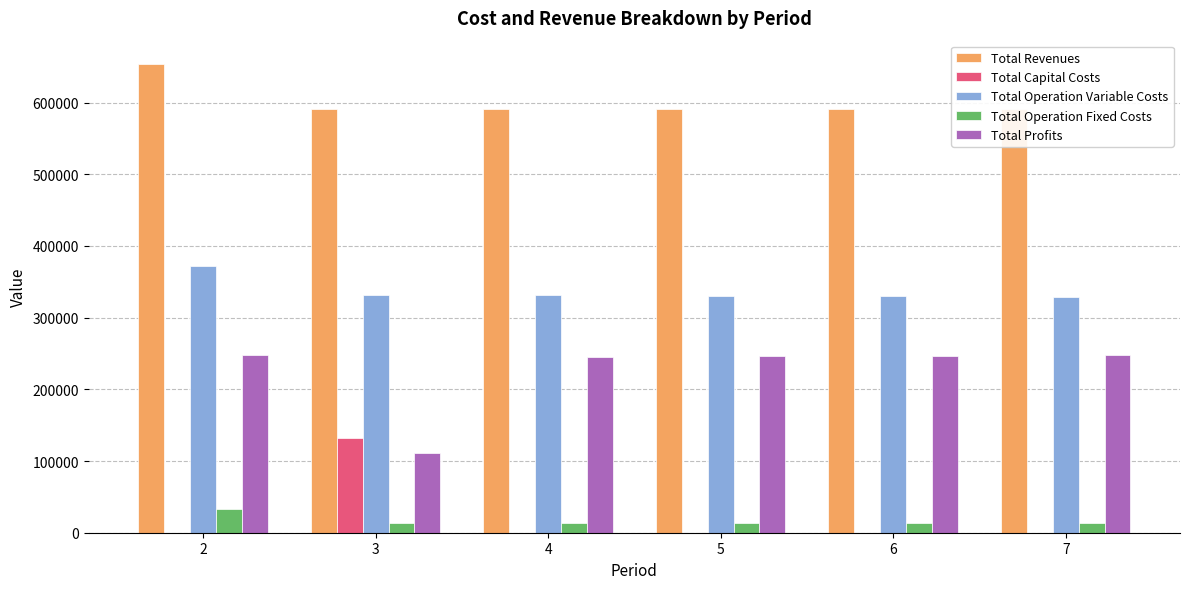

Which label corresponds to the largest value in the chart?

2